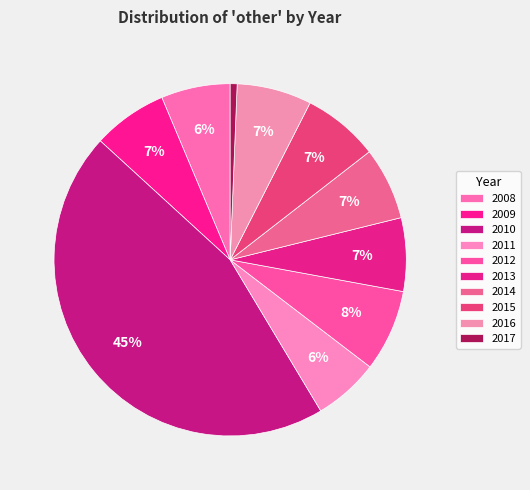

What is the smallest slice in the pie chart?

2017